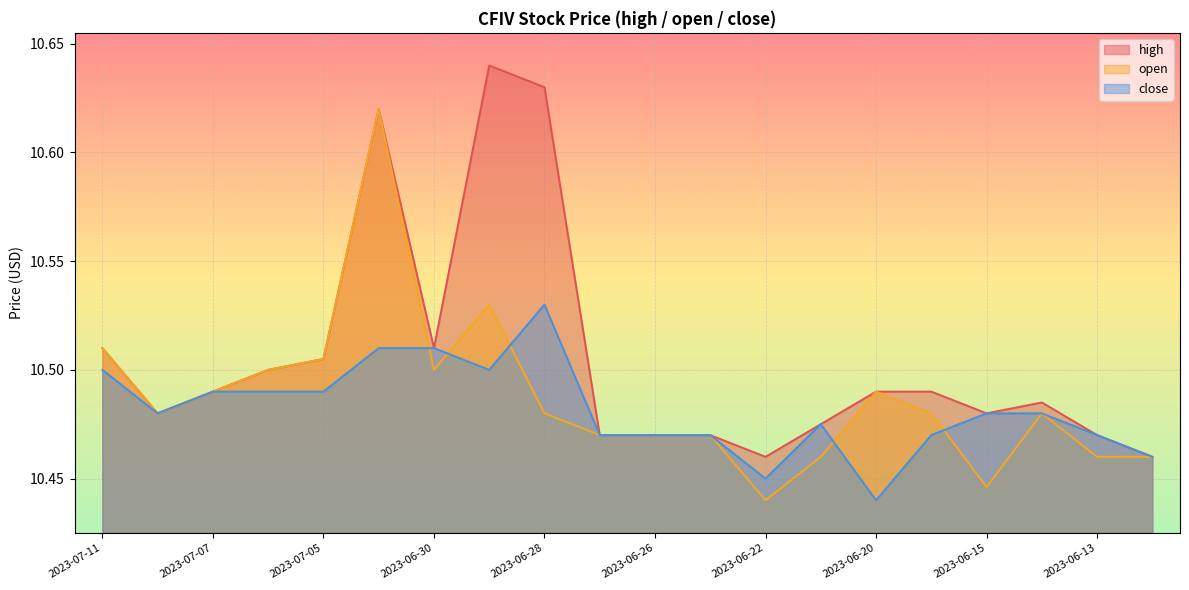

Rank the series by their maximum value, from lowest to highest.

close, open, high